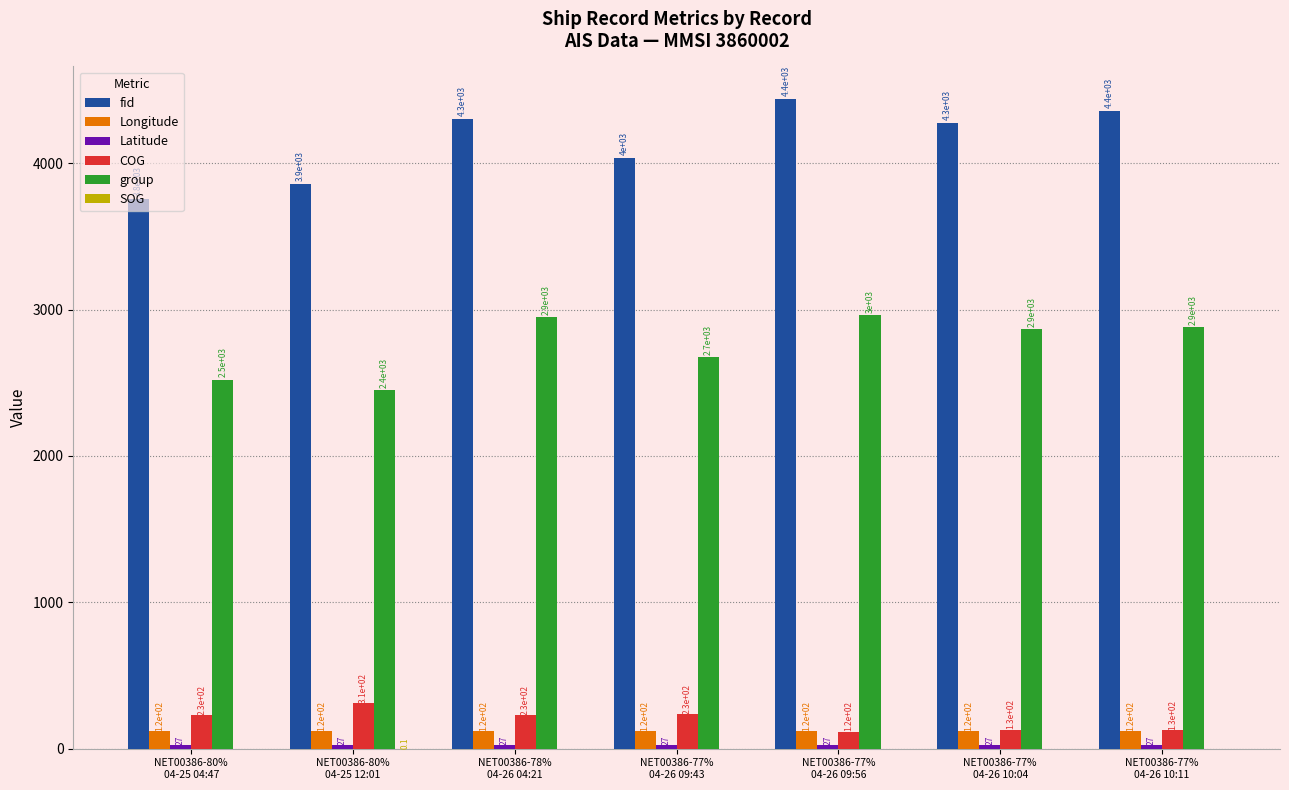

At which label does group first exceed 2866?

NET00386-78%
04-26 04:21